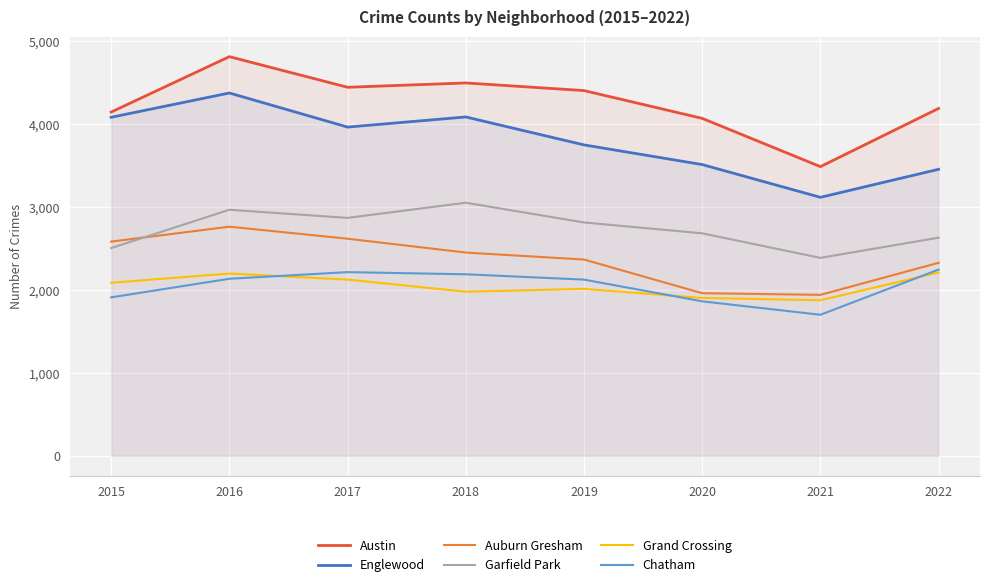

The Chatham series shows 494 at 2018. True or false?

False